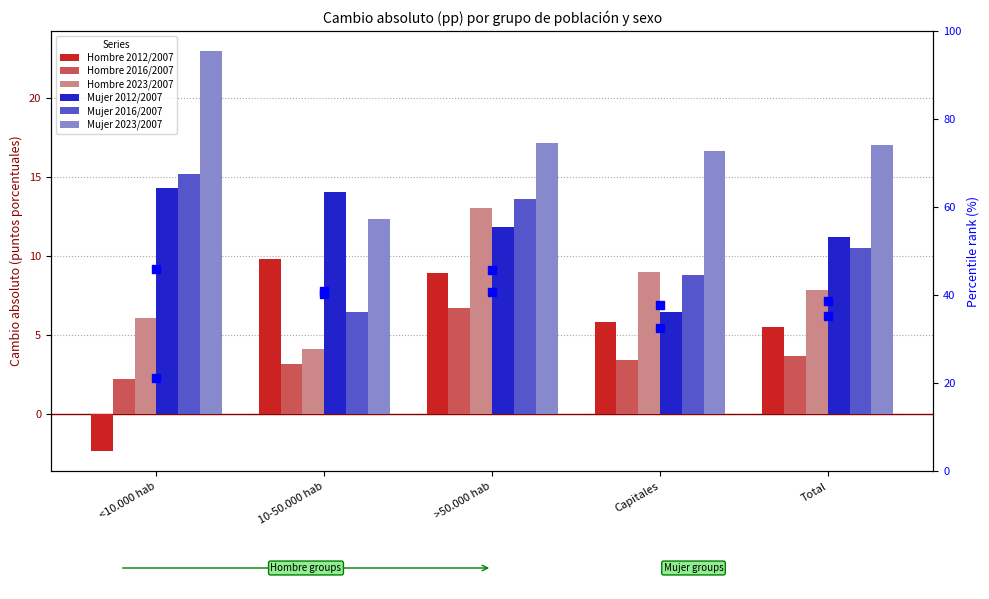

Which series has the largest total across all categories?

Mujer 2023/2007